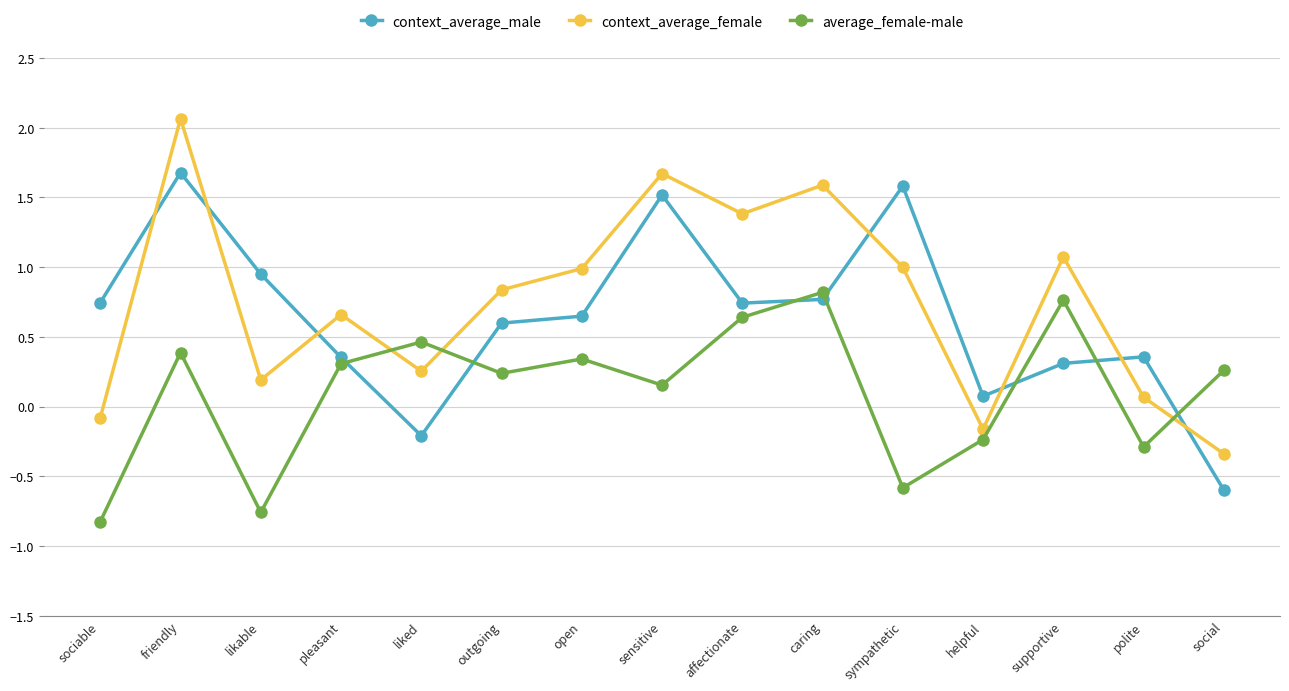

At which category does the chart reach its minimum across all series?

sociable